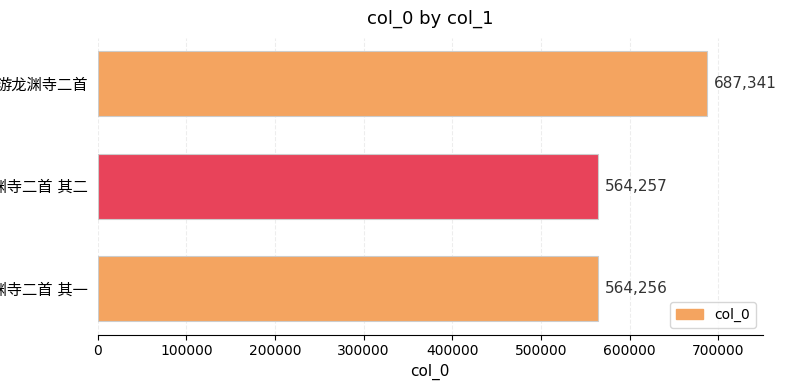

Count the number of categories in the chart.

3